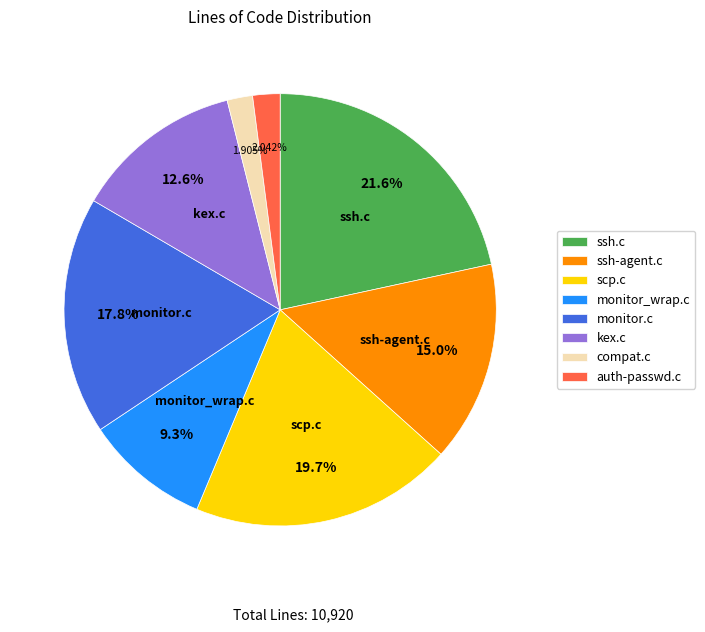

True or false: kex.c accounts for 13% of the total.

True